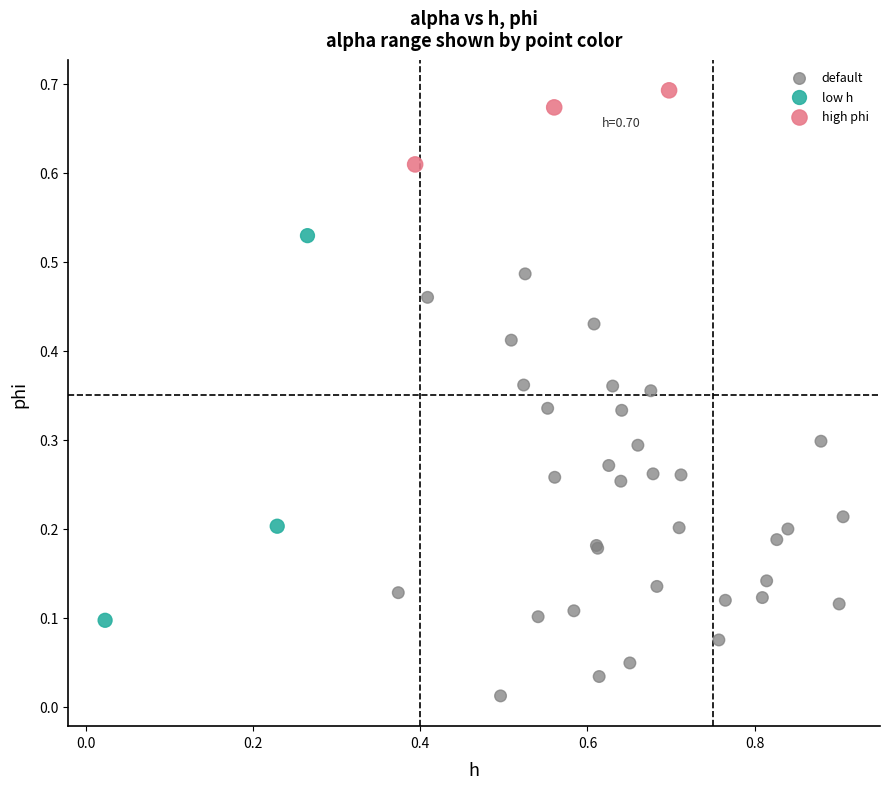

Which series reaches the maximum Y coordinate?

high phi